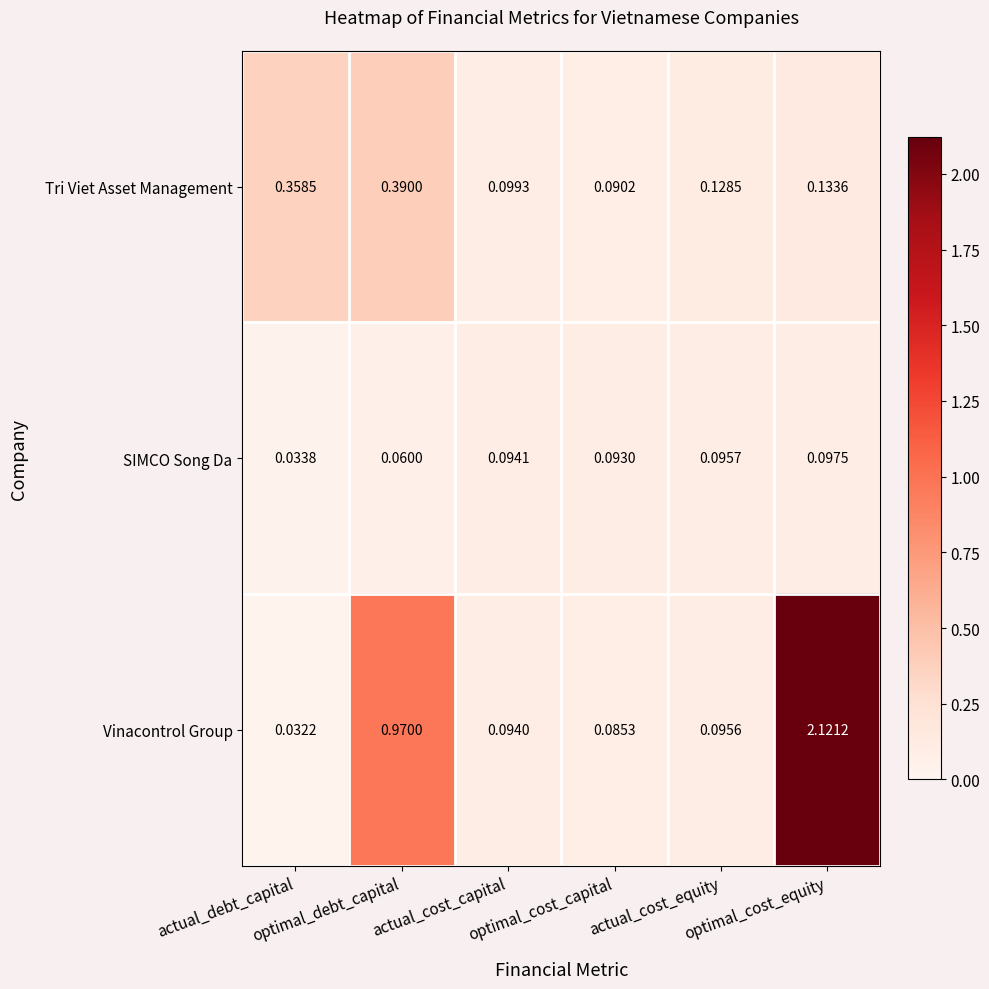

Which series has the largest total across all categories?

Vinacontrol Group